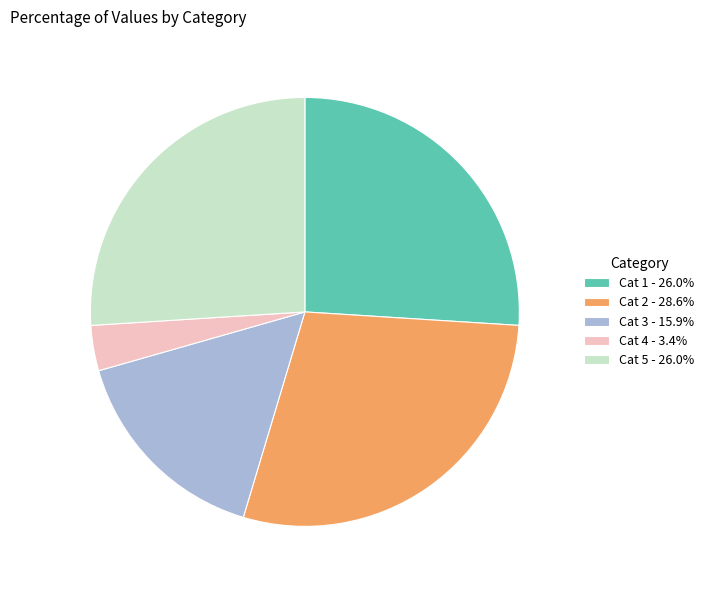

Is Cat 3 - 15.9% the majority of the pie?

No